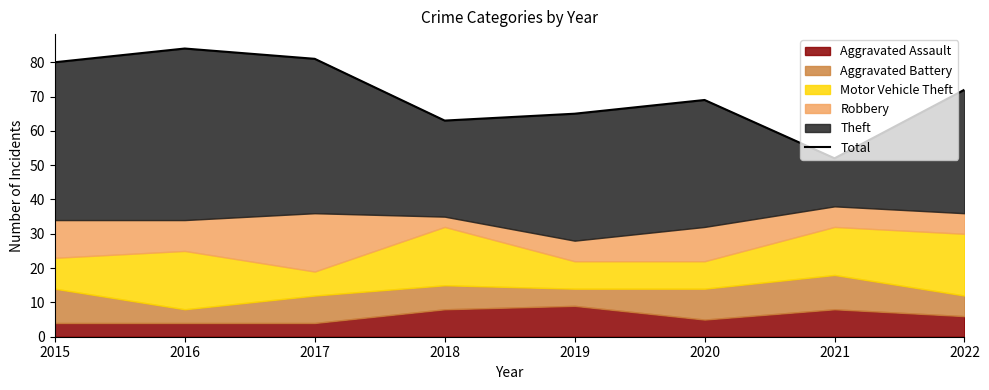

The chart shows a value of 81 at 2017. True or false?

True